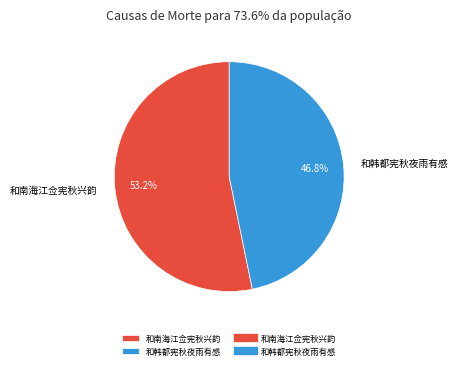

What is the ratio of the value at 和南海江佥宪秋兴韵 to the value at 和韩都宪秋夜雨有感?

1.1